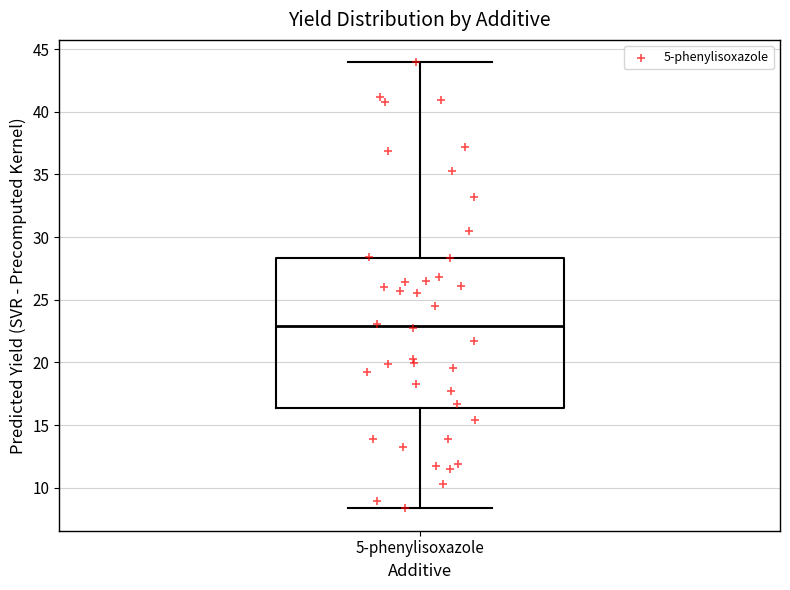

Transcribe this box plot: give where the median line is, the range the box spans, and where the two whiskers end, as read against the y-axis. The values are not printed on the chart, so give them approximately, as read against the axis.

median 23.0, box 16.5 to 28.5, whiskers 8.5 to 44.0